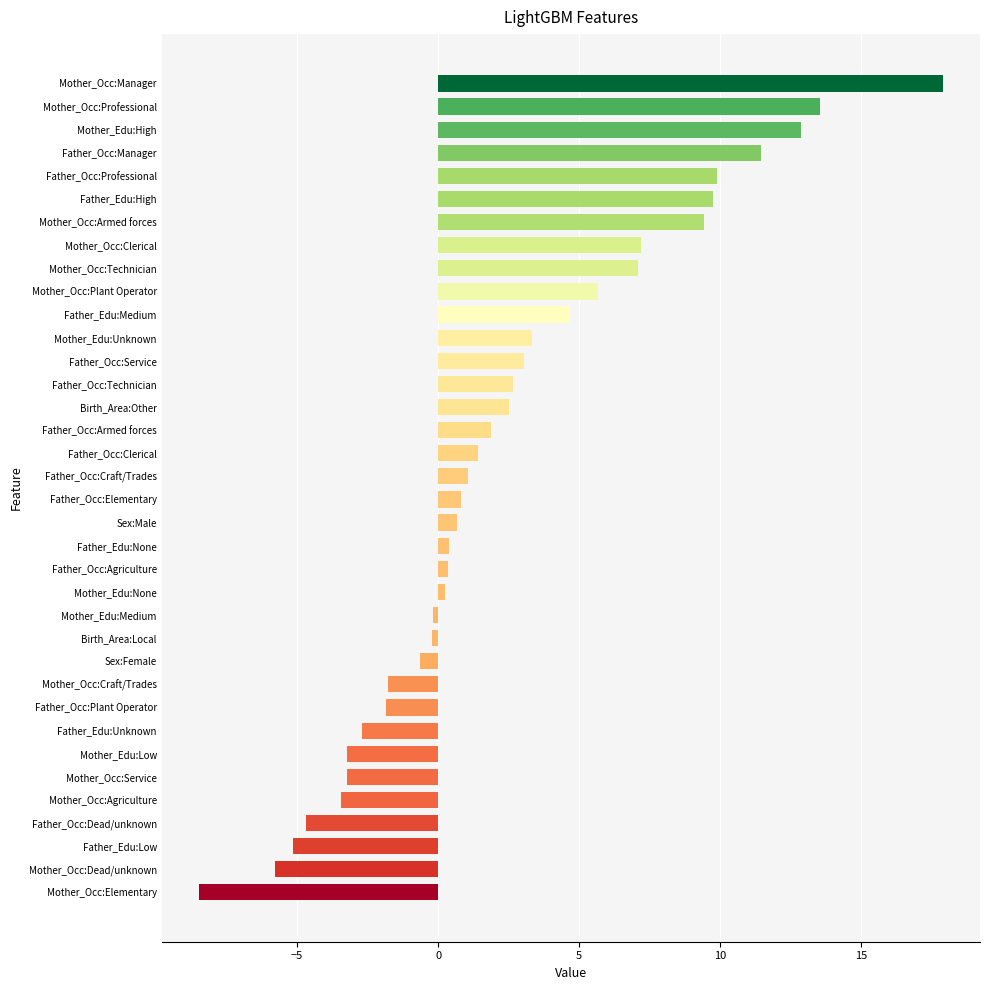

The value at Mother_Occ:Professional is 19.0. True or false?

False